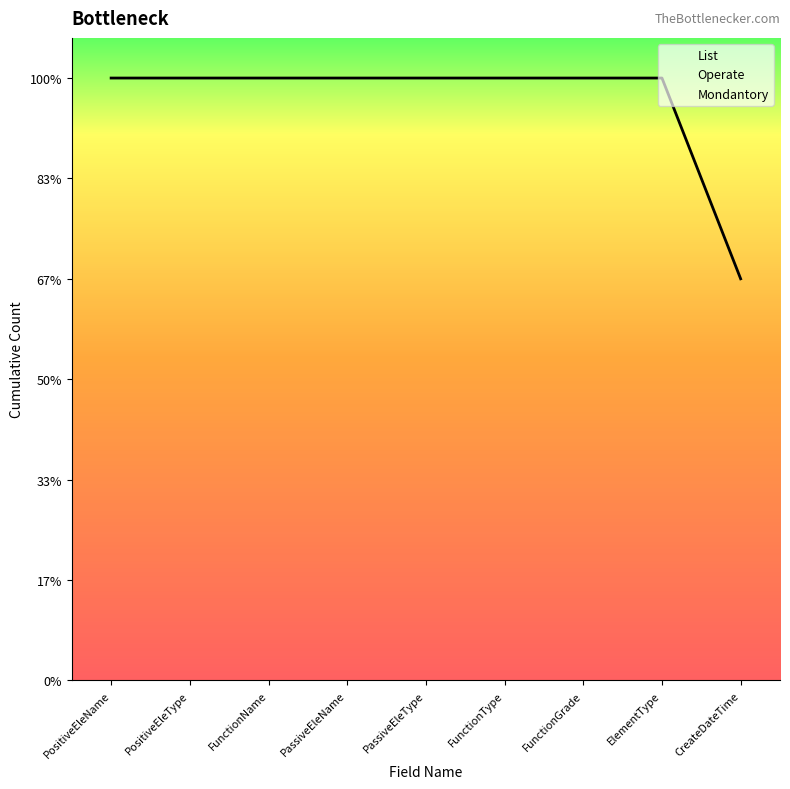

What position from the right is FunctionGrade?

3